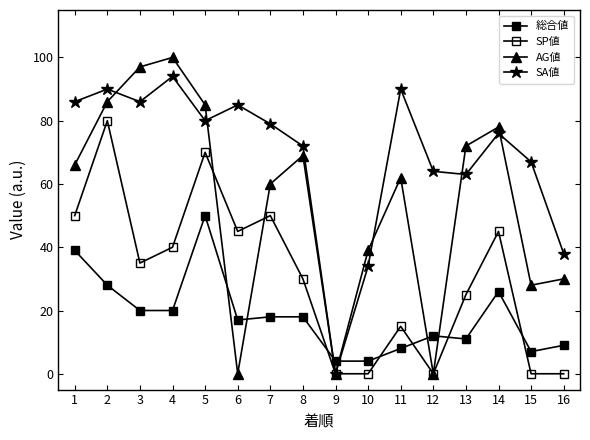

What value does the 総合値 series have at 10?

4